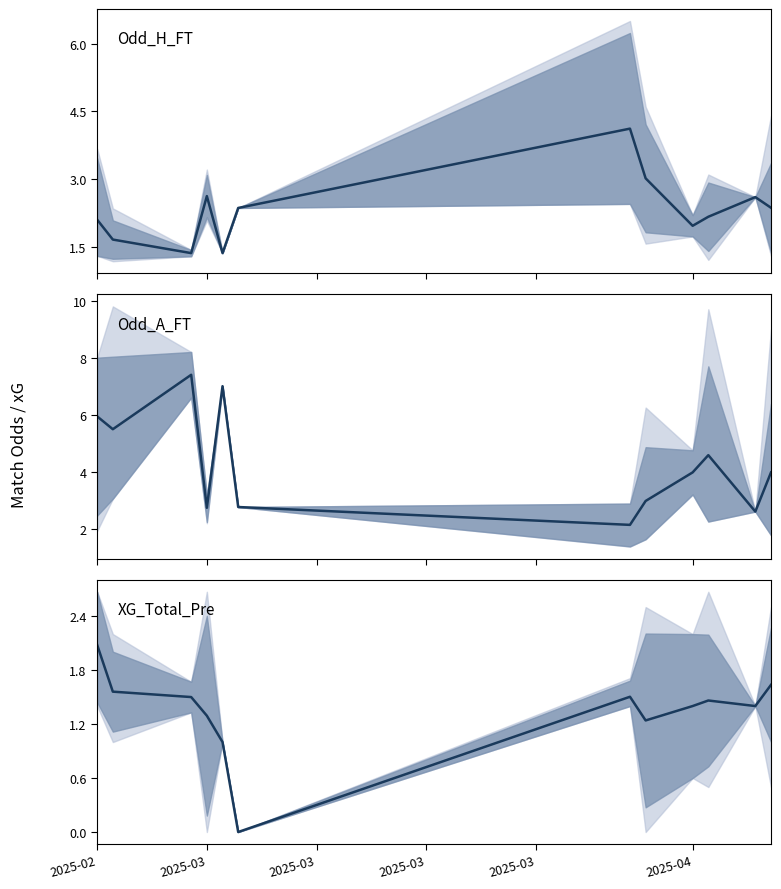

True or false: Odd_A_FT and XG_Total_Pre intersect in this chart.

False